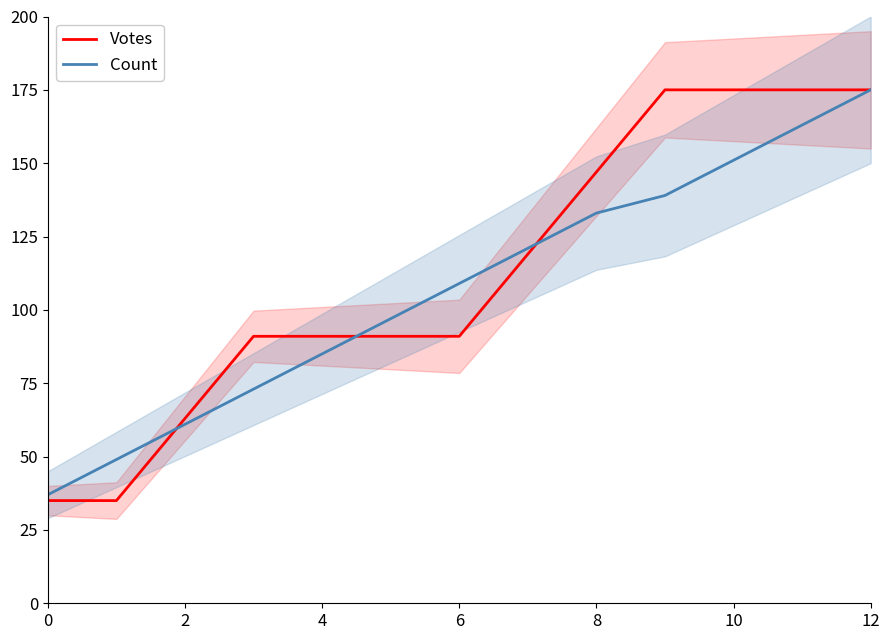

Reading left to right, list all the values displayed in this chart.

Votes: 35.0	35.0	63.0	91.0	91.0	91.0	91.0	119.0	147.0	175.0	175.0	175.0	175.0
Count: 37.0	49.0	61.0	73.0	85.0	97.0	109.0	121.0	133.0	139.0	151.0	163.0	175.0